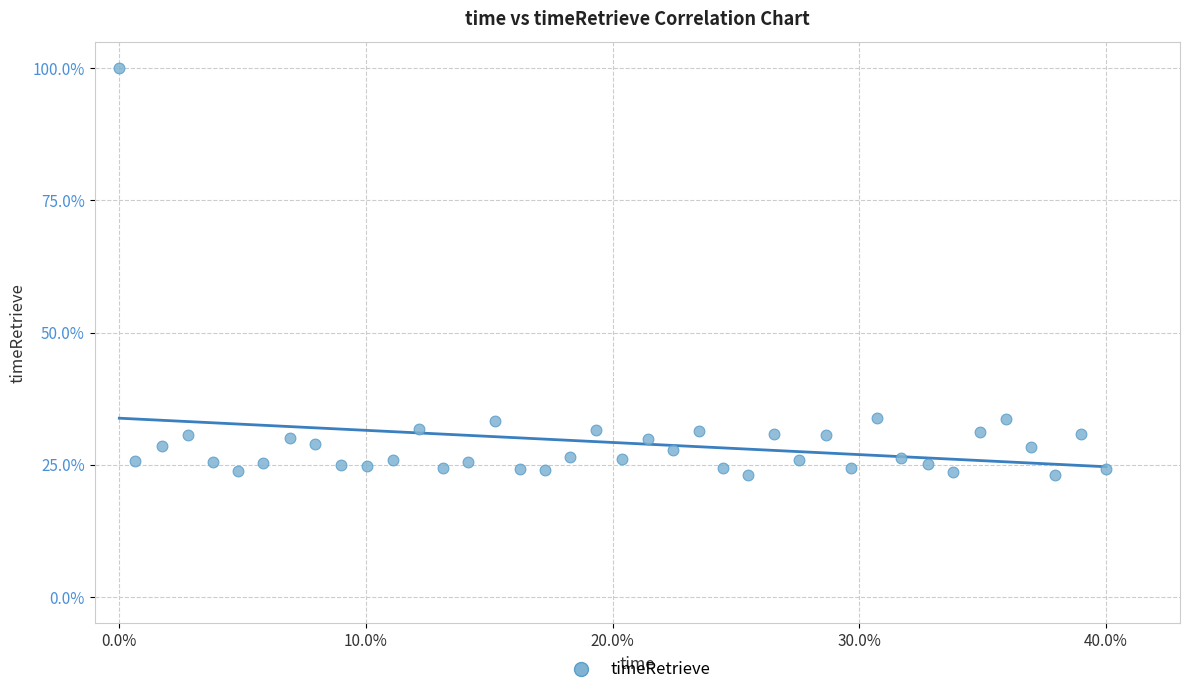

What is the range of Y values (max minus min)?

76.8